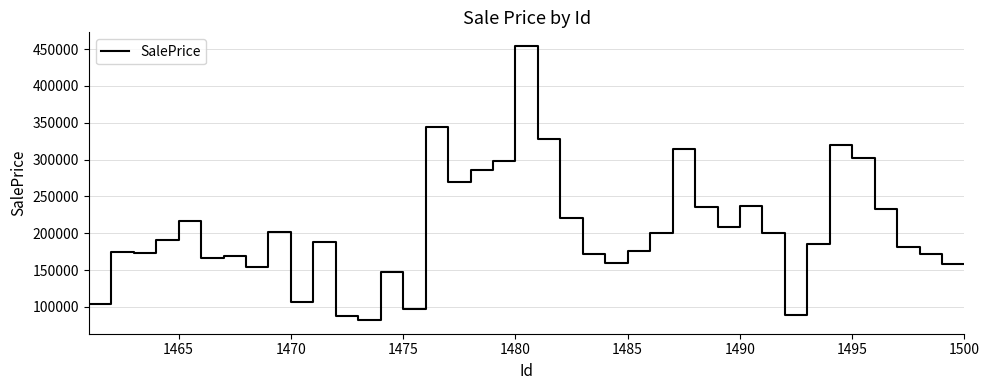

What is the sum of all values?

8169023.3